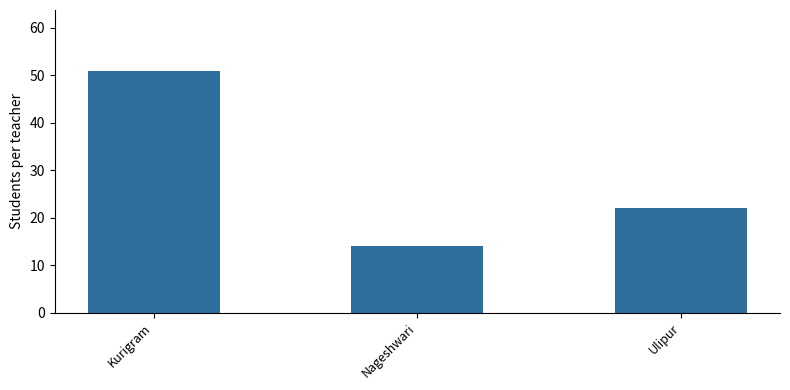

Which has a higher value, Ulipur or Kurigram?

Kurigram